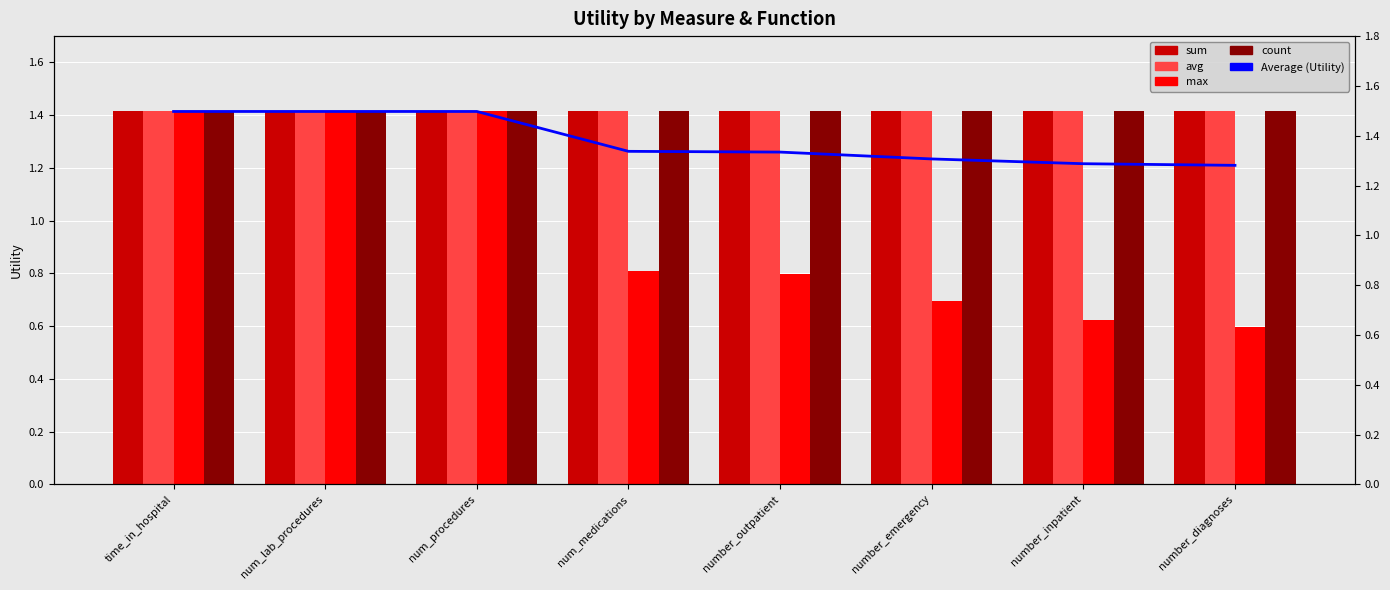

Does the chart contain stacked bars?

No